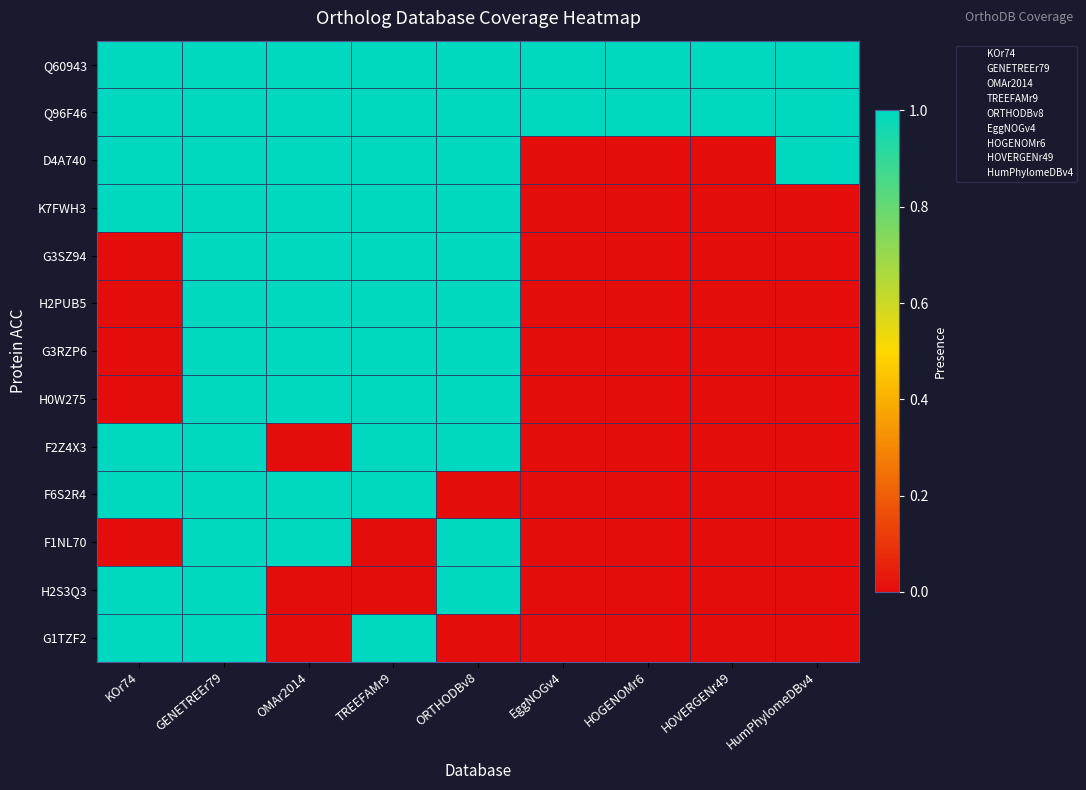

At how many categories does at least one series exceed 0?

9